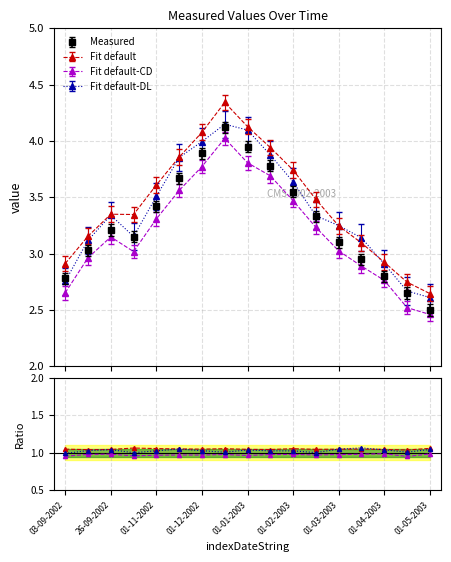

True or false: Fit default-CD has a value of 1.0 at 01-03-2003.

True